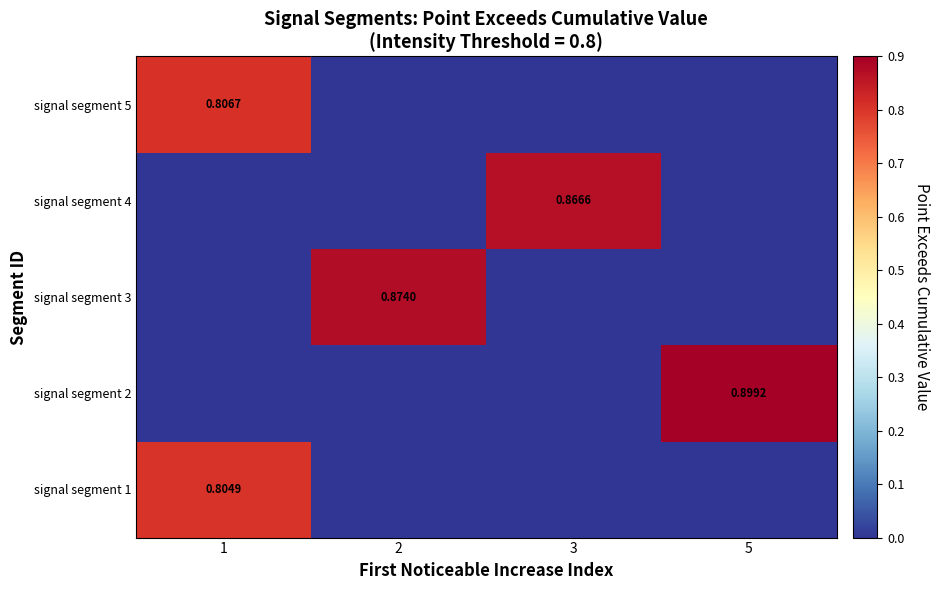

The signal segment 3 series shows -0.5 at 5. True or false?

False